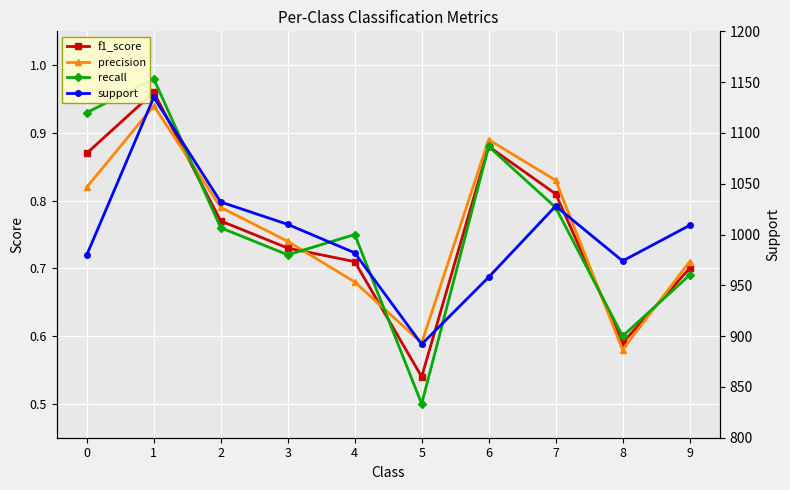

Which series has the largest total across all categories?

support